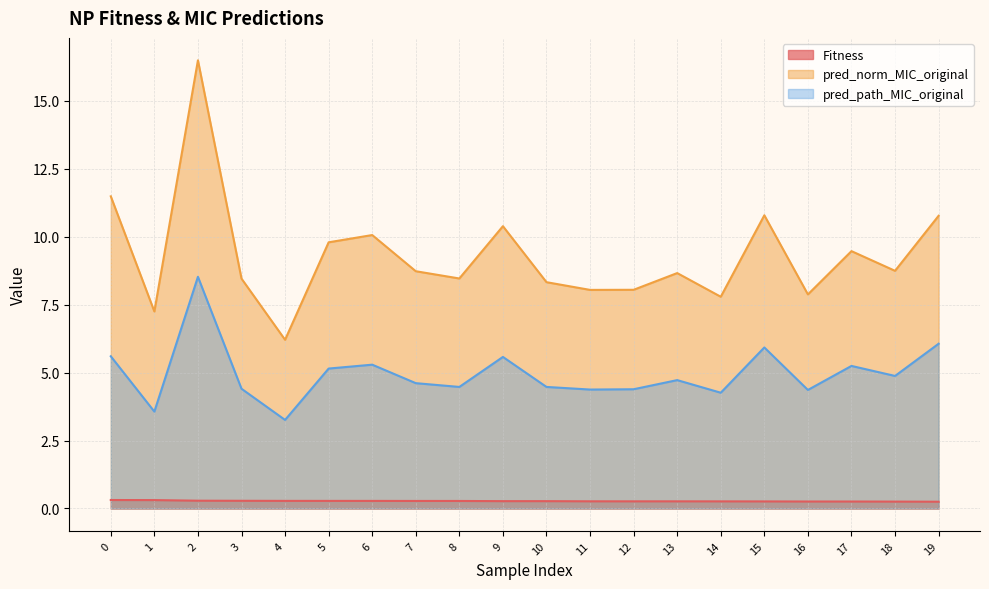

What is the spread (max minus min) of values at 4?

5.9